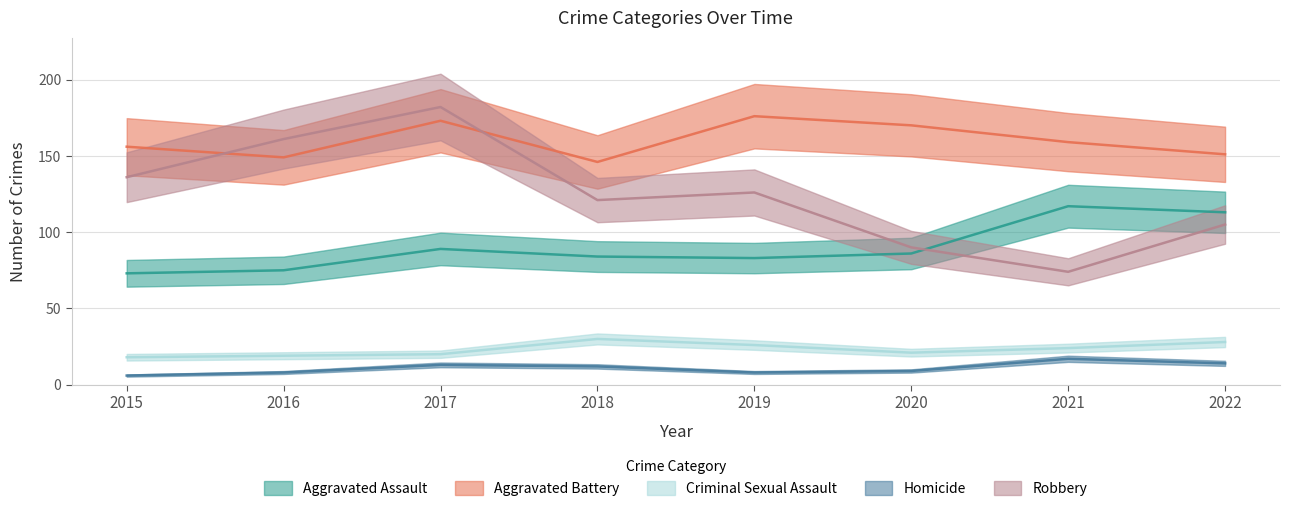

What is the value of the Robbery point at the 3rd from the left?

182